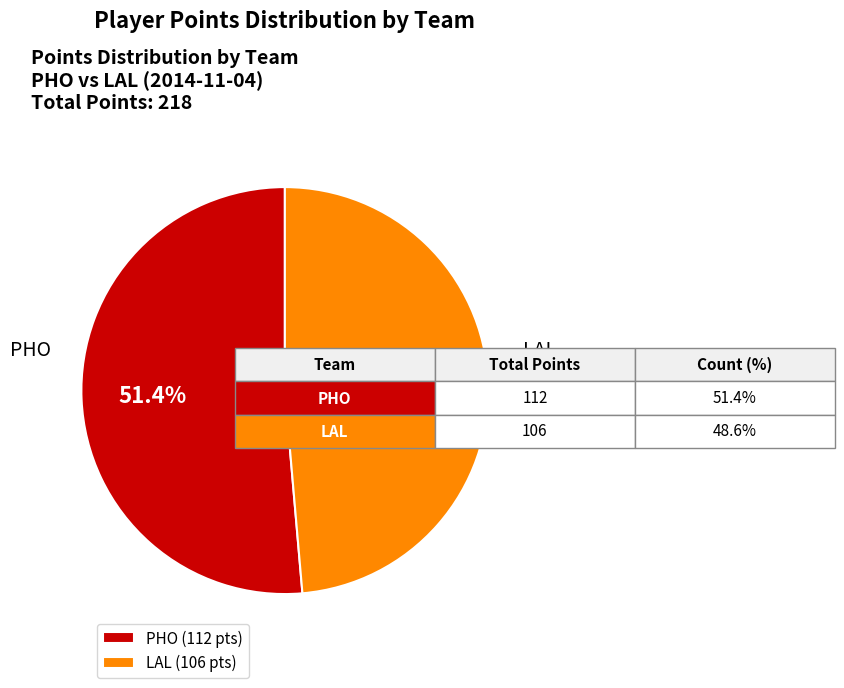

Between PHO and LAL, which is larger?

PHO